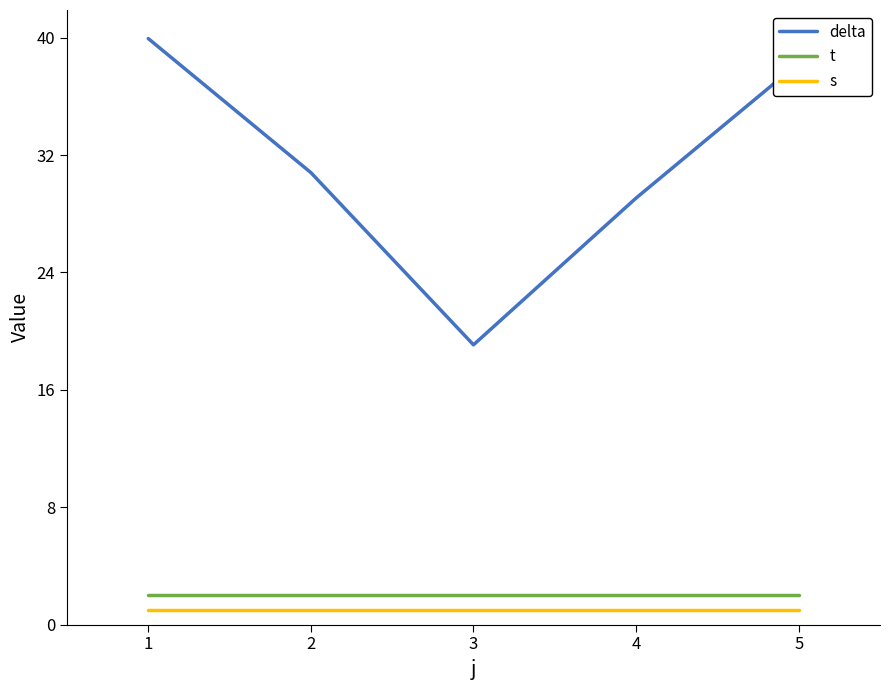

What is the sum of all delta values?

157.1